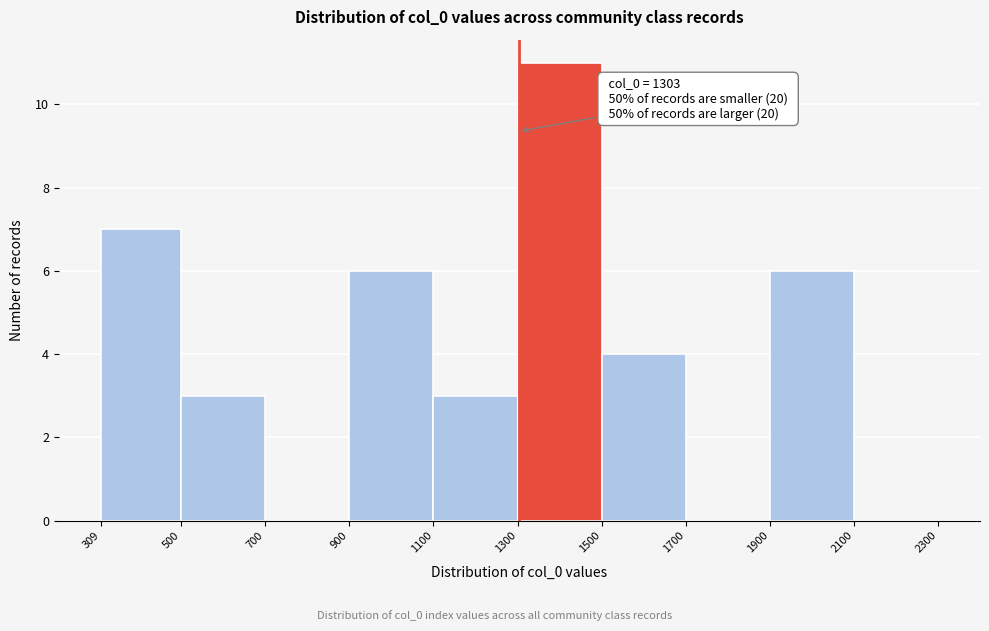

Over which range of the x-axis is the bar tallest?

1300 to 1500